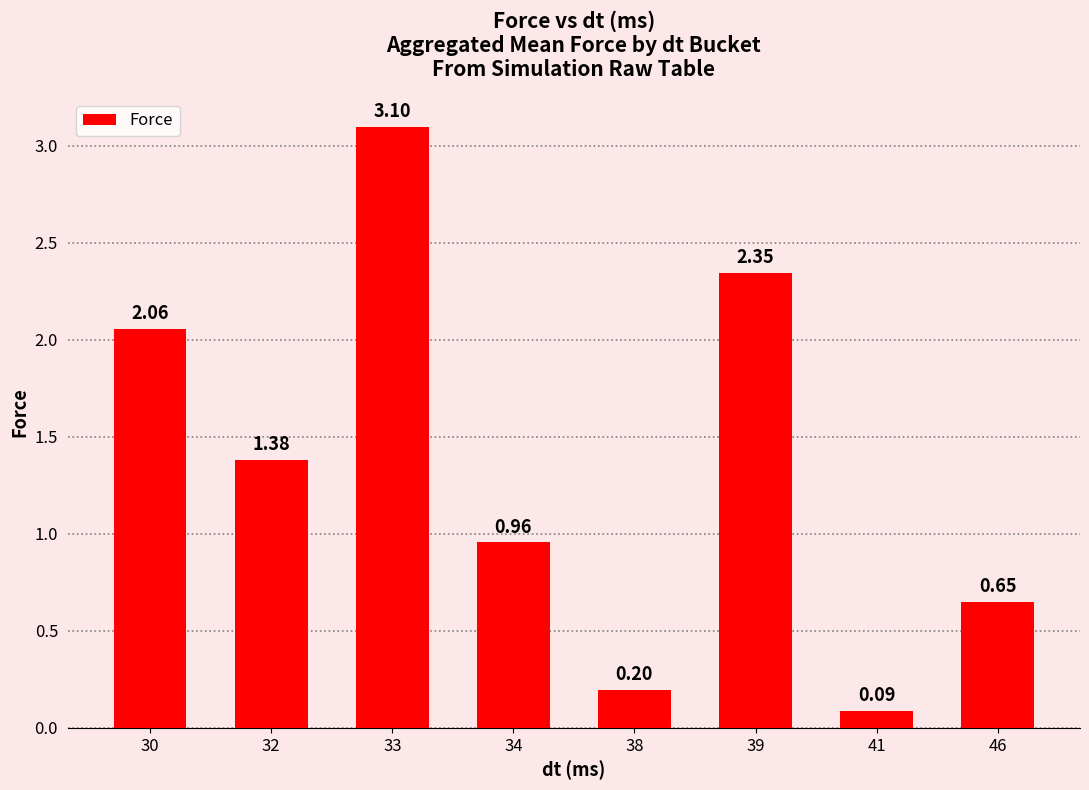

True or false: the data shows 0.3 at 32.

False